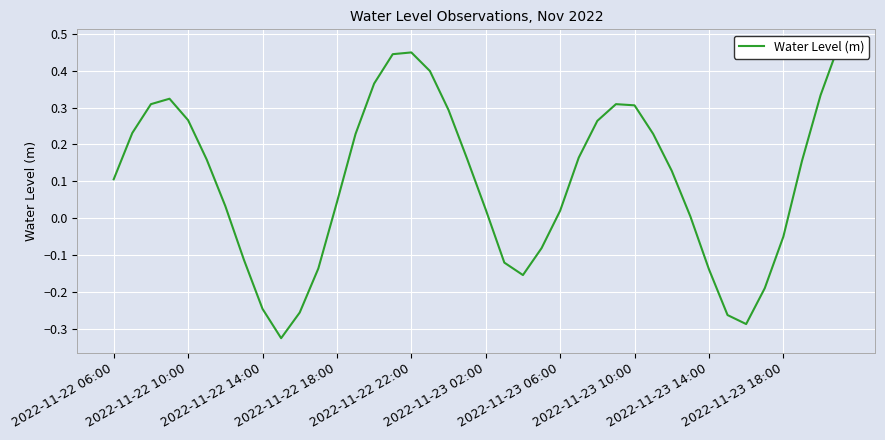

How many categories are shown in the chart?

40